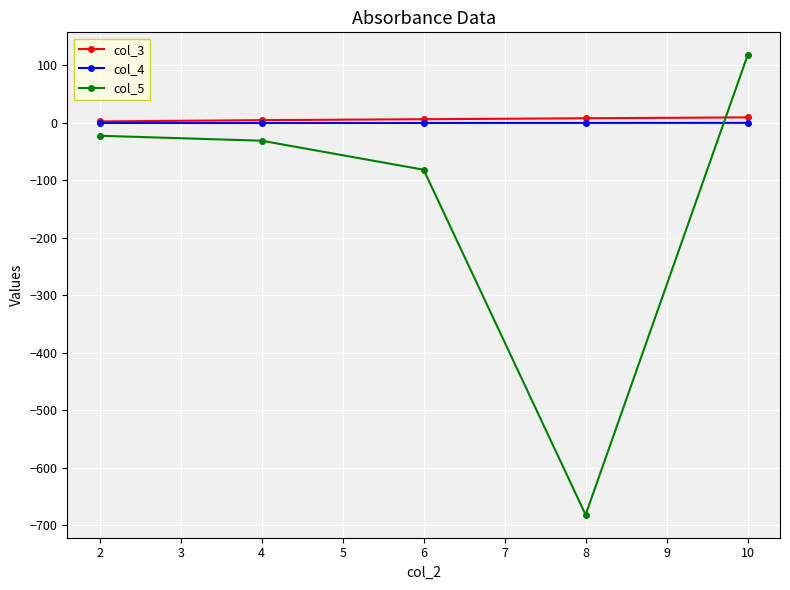

What is the sum of all col_3 values?

31.4